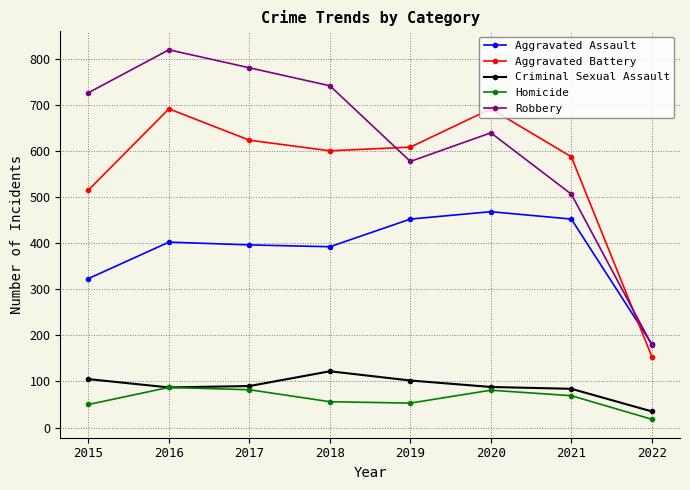

What is the spread (max minus min) of values at 2016?

732